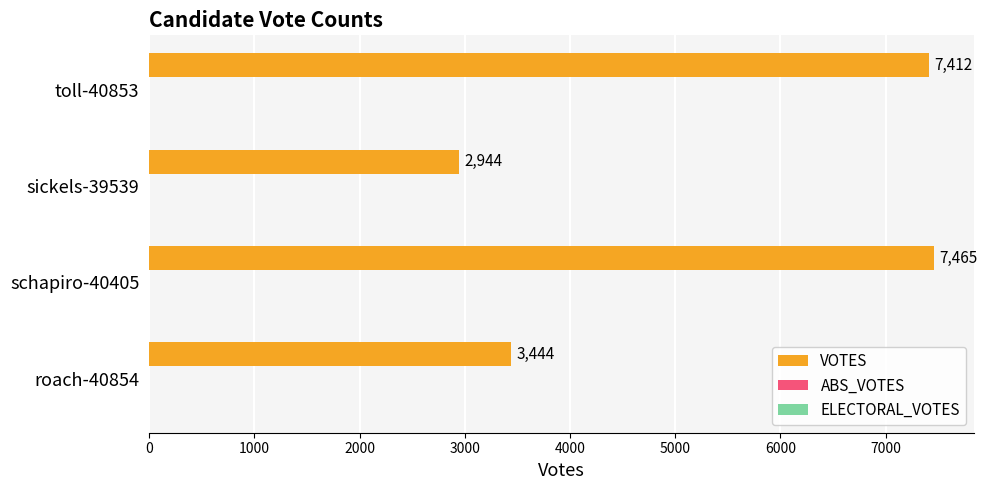

Count the number of data series in this chart.

1